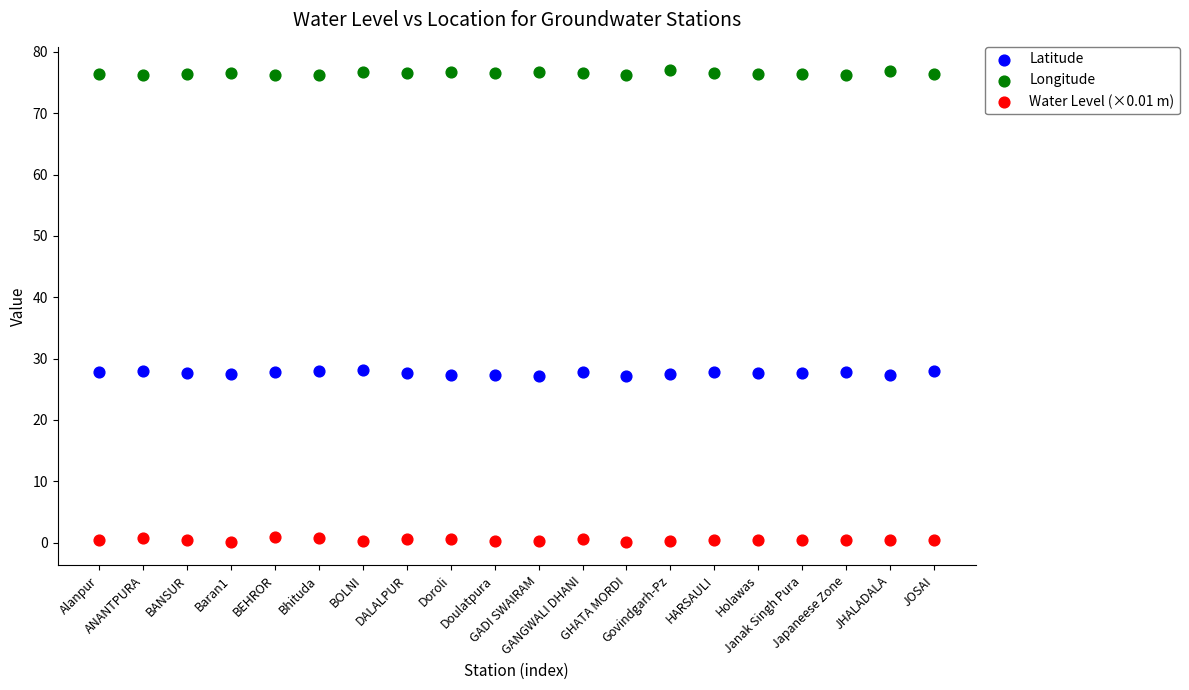

Which series reaches the maximum Y coordinate?

Longitude